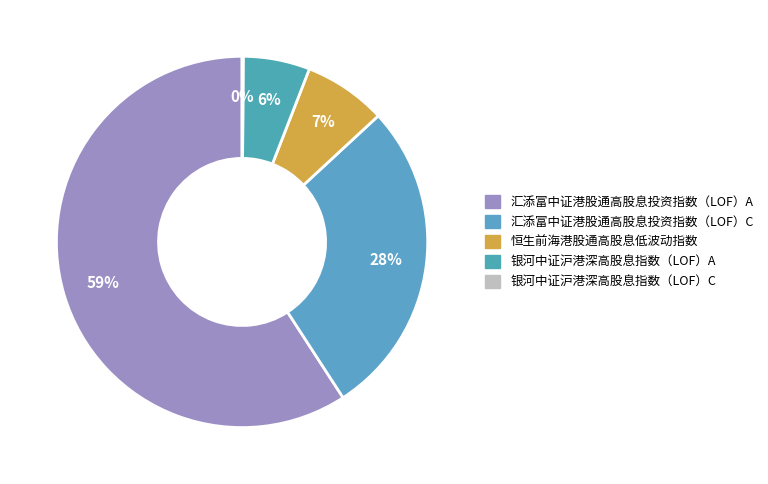

To the nearest percent, what is the combined percentage of 汇添富中证港股通高股息投资指数（LOF）A and 汇添富中证港股通高股息投资指数（LOF）C?

87%